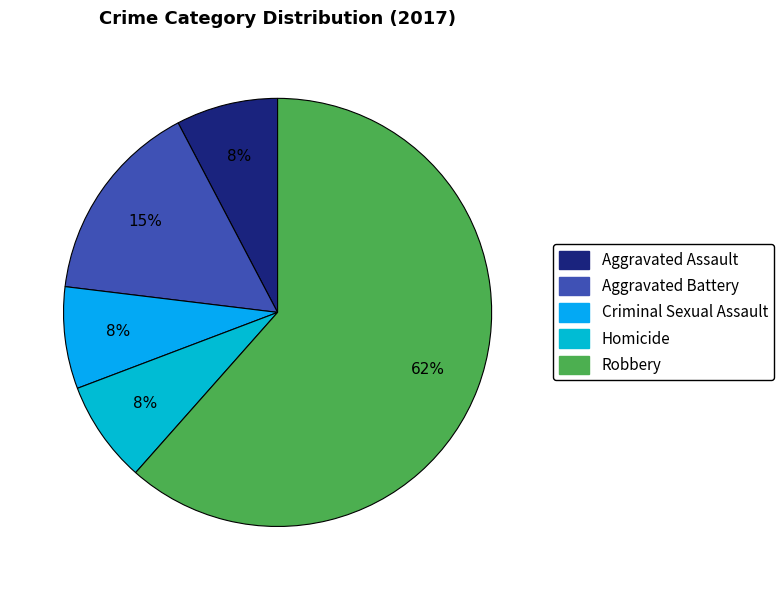

What is the largest slice in the pie chart?

Robbery